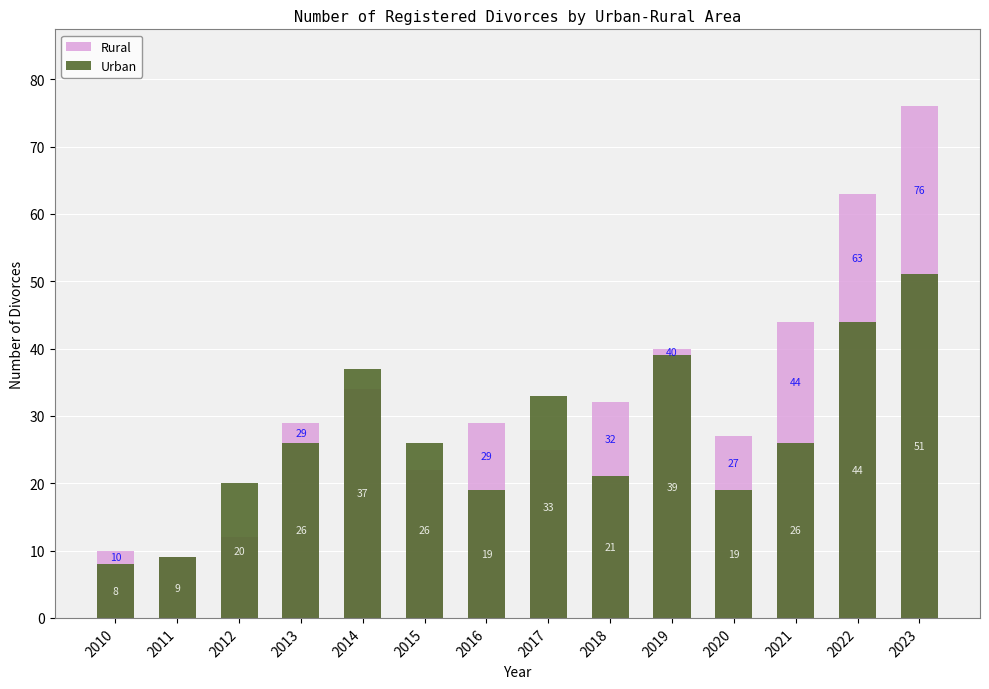

True or false: Urban has a value of 51 at 2023.

True